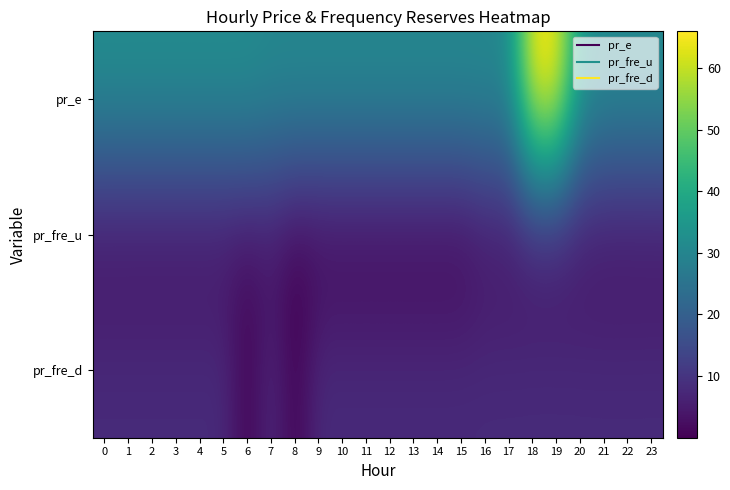

Which category has the lowest value across all series?

6